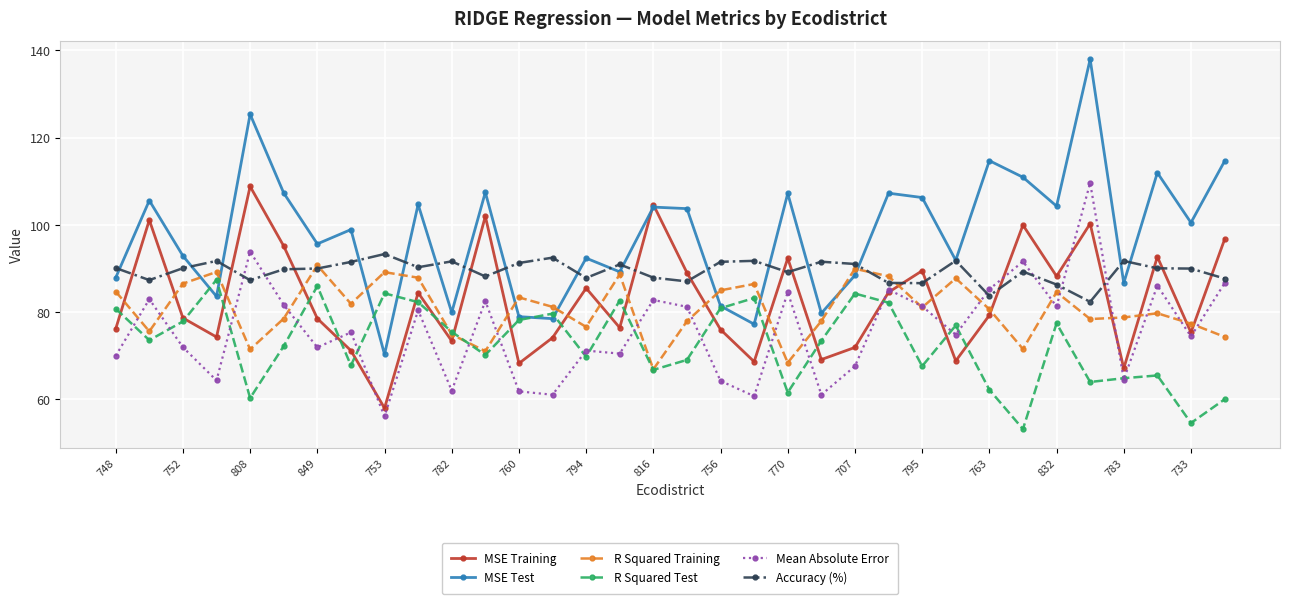

True or false: R Squared Training and MSE Training intersect in this chart.

True